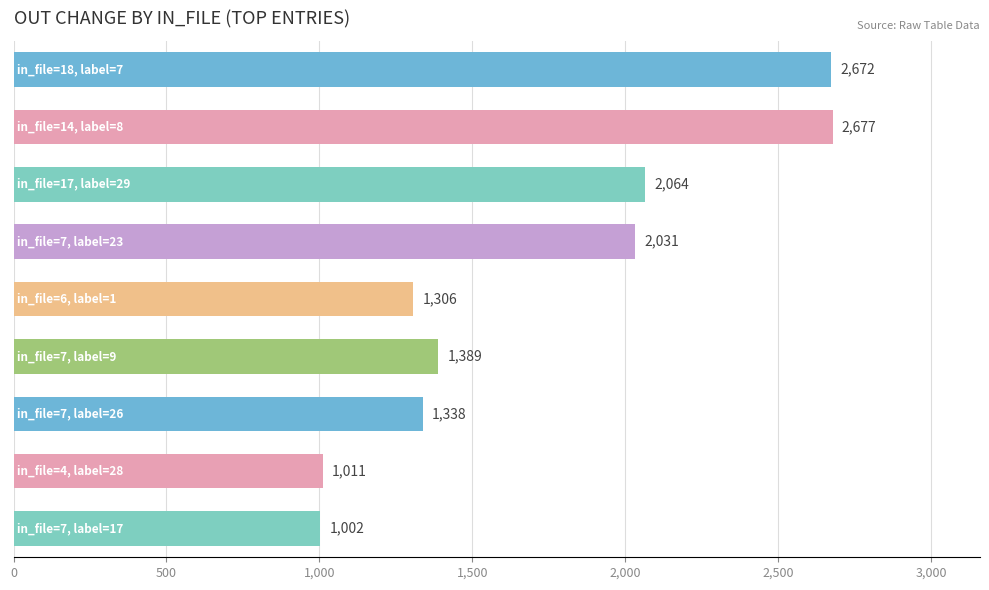

What is the difference between the maximum and second lowest values?

1666